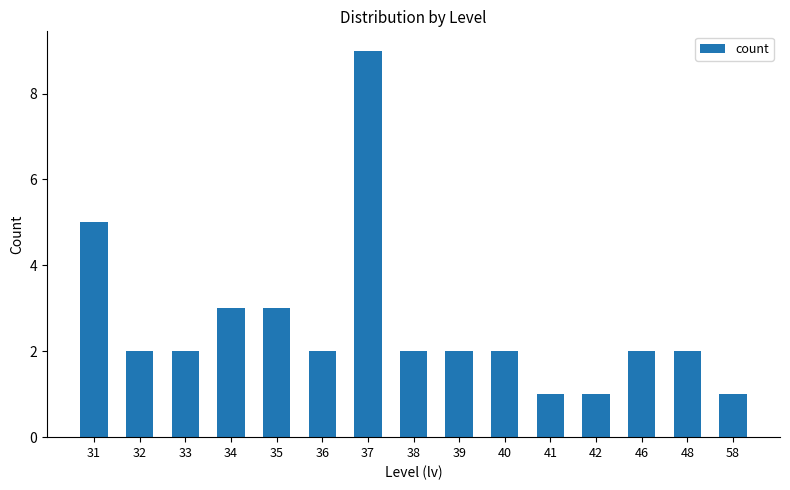

Reading right to left, what are all the values shown in this chart?

58=1	48=2	46=2	42=1	41=1	40=2	39=2	38=2	37=9	36=2	35=3	34=3	33=2	32=2	31=5